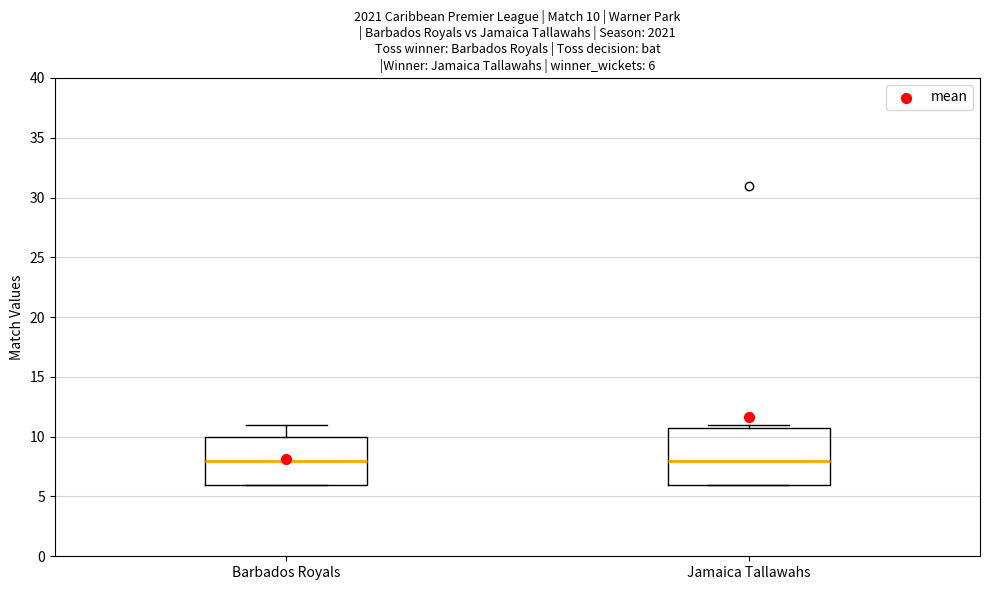

Comparing the boxes themselves (not the whiskers), which one is the tallest?

Jamaica Tallawahs